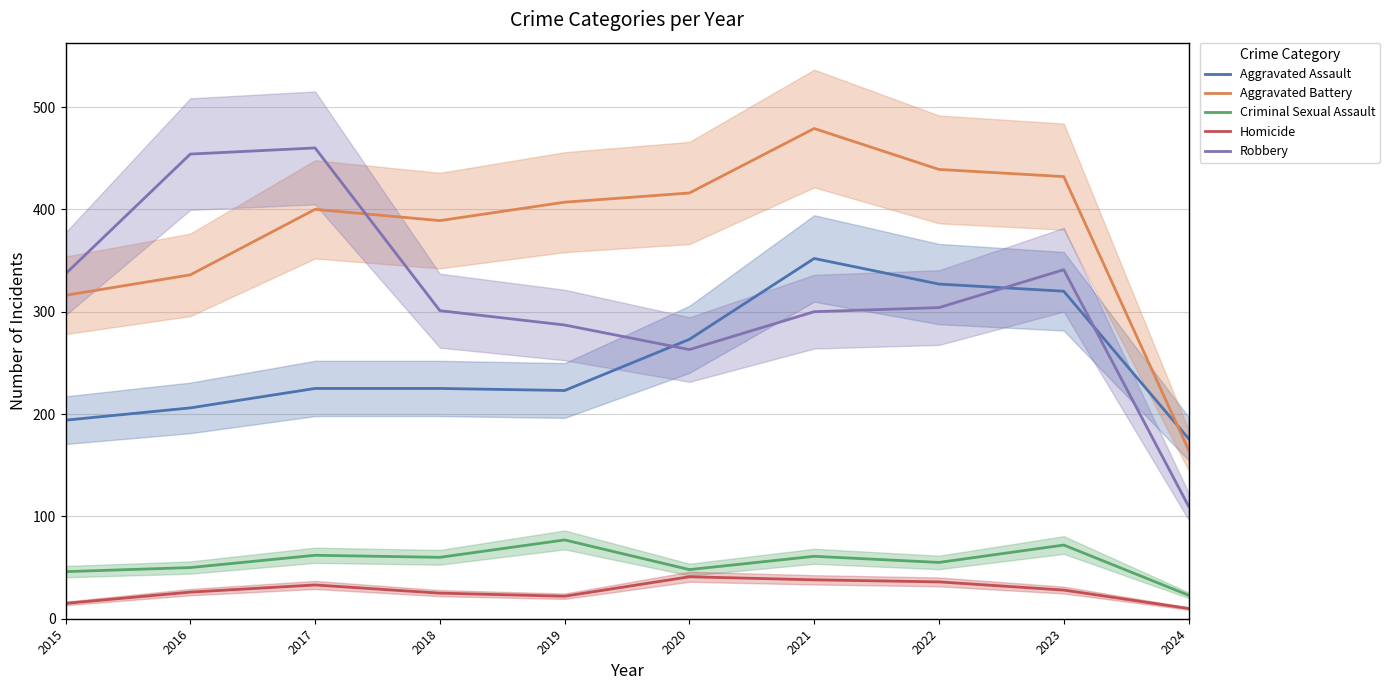

Count the number of categories in the chart.

10